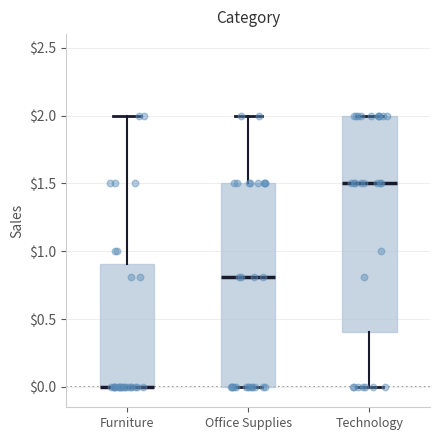

Reading left to right, transcribe this box plot: for each box, give where its median line is, the range the box spans, and where its two whiskers end, as read against the y-axis. The values are not printed on the chart, so give them approximately, as read against the axis.

Furniture: median 0.0 (drawn on the box's lower edge), box 0.0 to 0.9, whiskers 0.0 to 2.0
Office Supplies: median 0.8, box 0.0 to 1.5, whiskers 0.0 to 2.0
Technology: median 1.5, box 0.4 to 2.0, whiskers 0.0 to 2.0